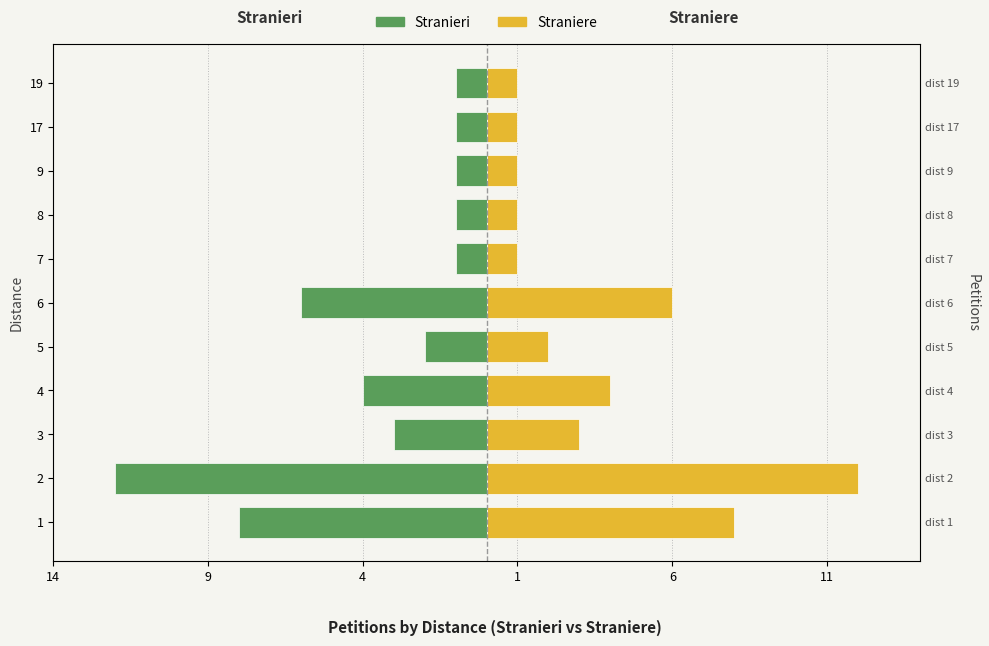

How many values in the Stranieri series exceed -2?

5